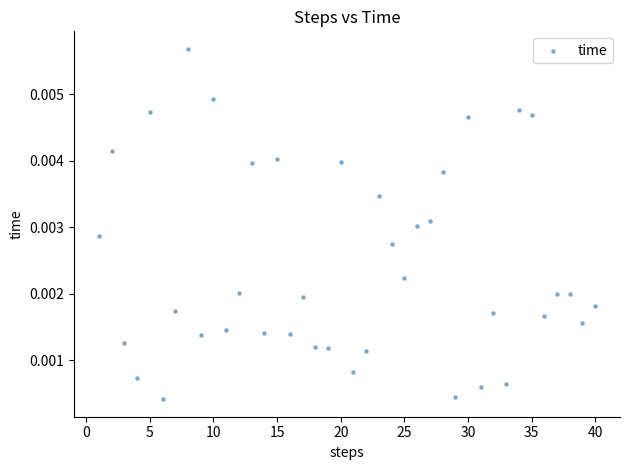

What is the range of X values (max minus min)?

39.0